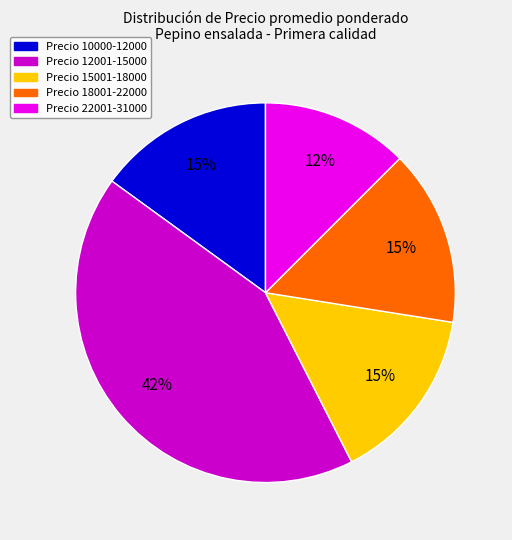

Is there any slice that represents more than half of the pie?

No